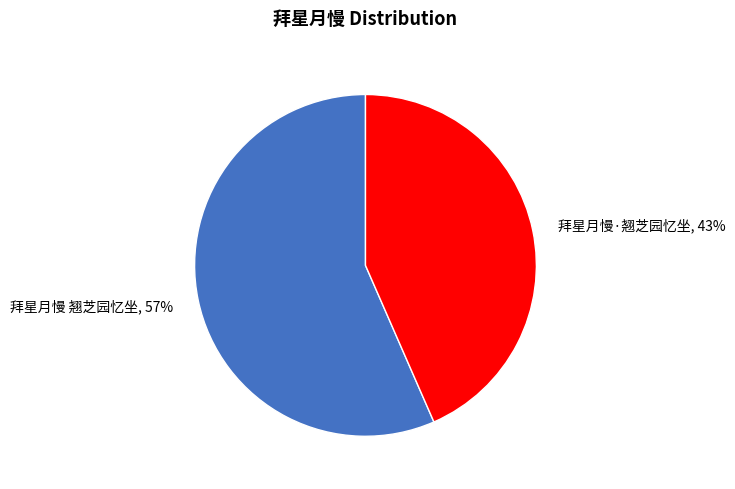

Is the sum of 拜星月慢·翘芝园忆坐 and 拜星月慢 翘芝园忆坐 greater than half?

Yes